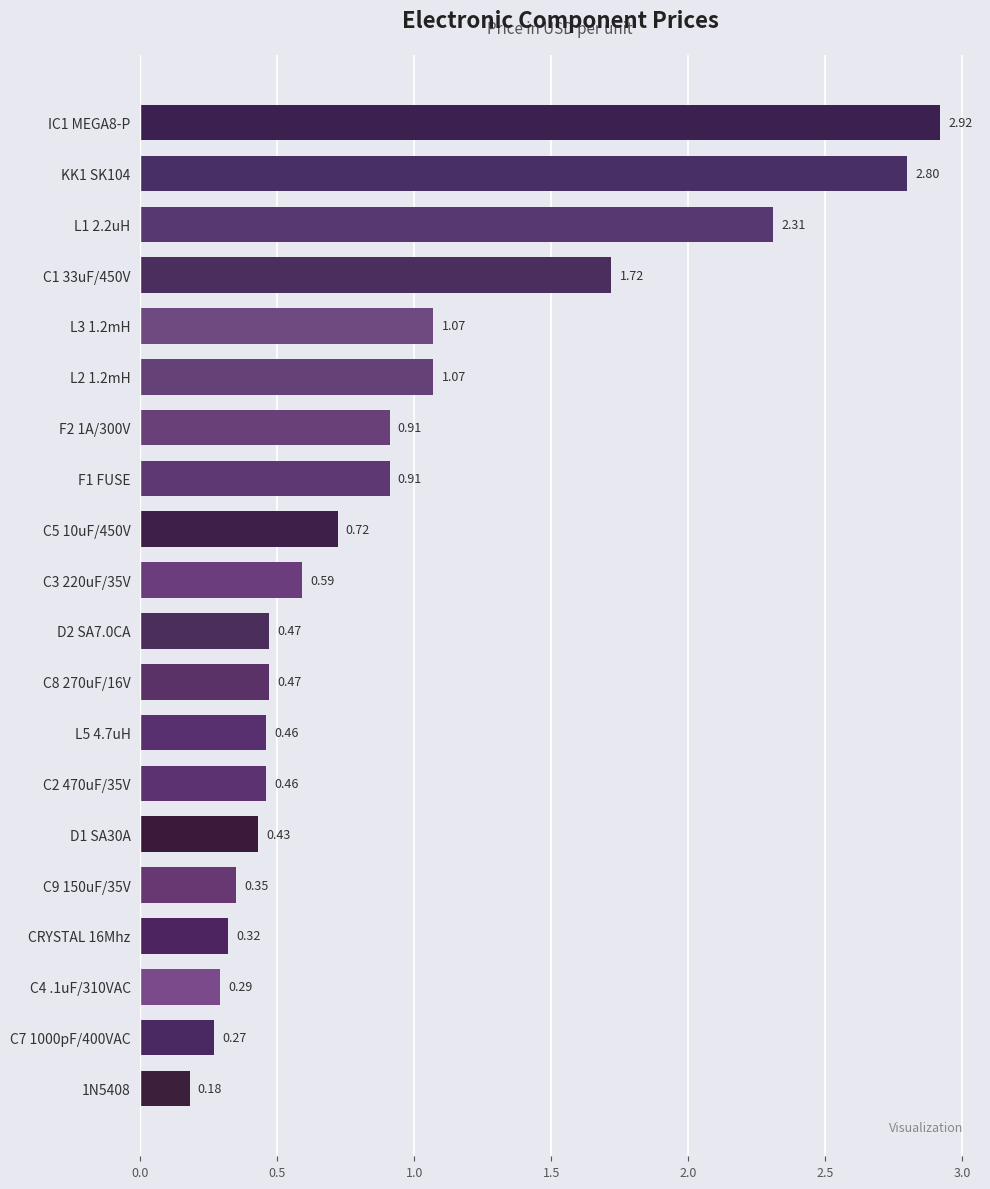

The value at KK1 SK104 is 3.8. True or false?

False